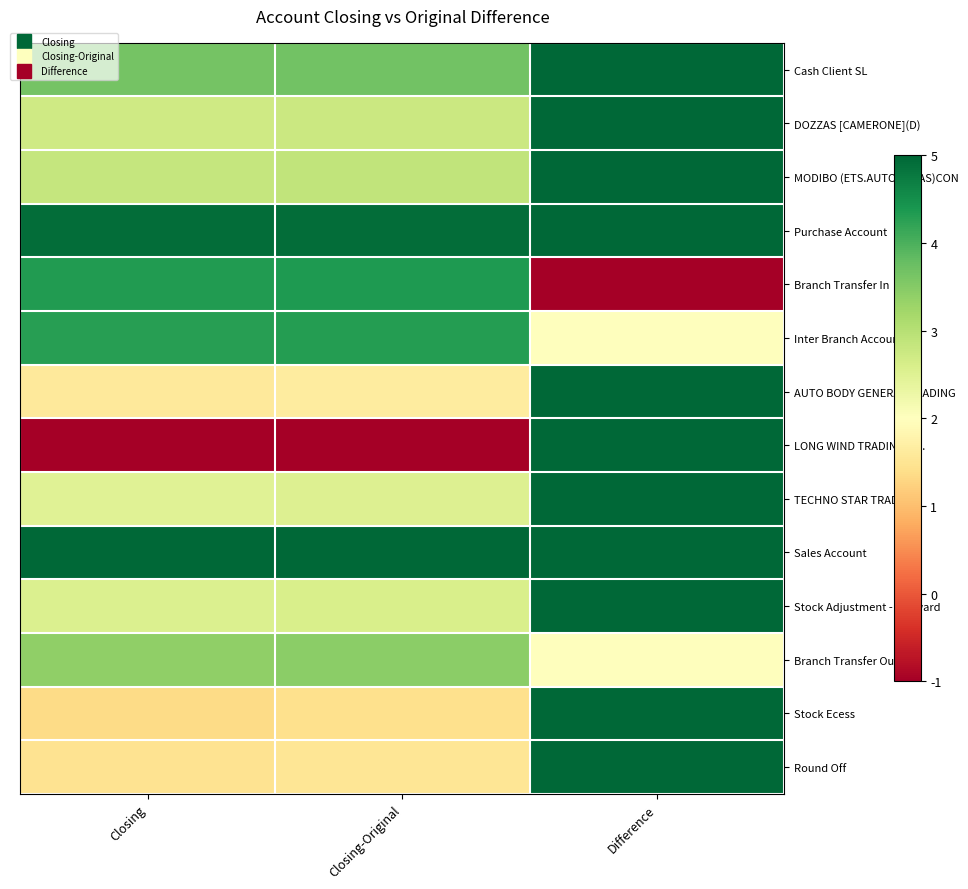

At how many categories does at least one series exceed 3?

3